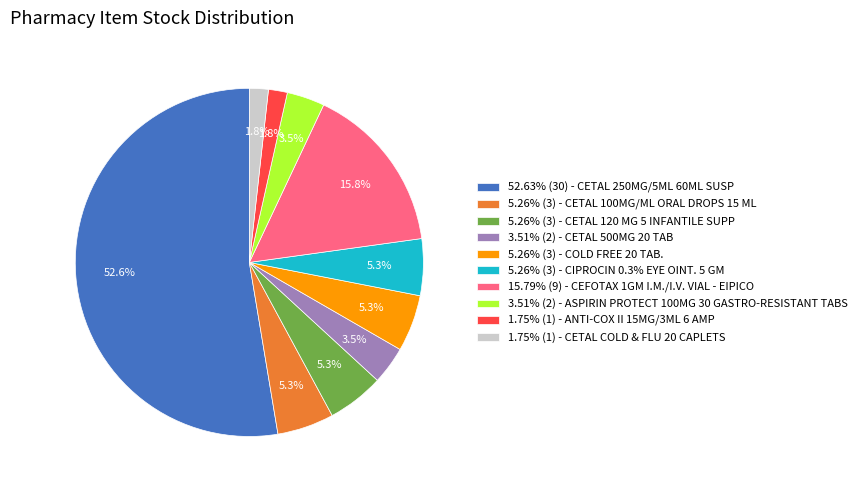

Is there a majority slice in this chart?

Yes